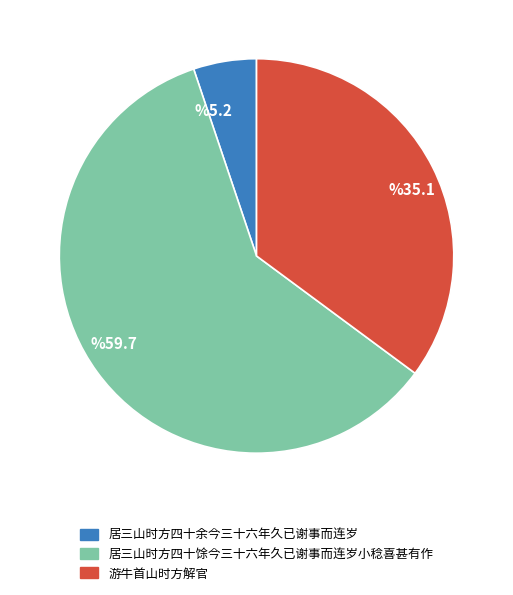

True or false: 游牛首山时方解官 accounts for 25% of the total.

False